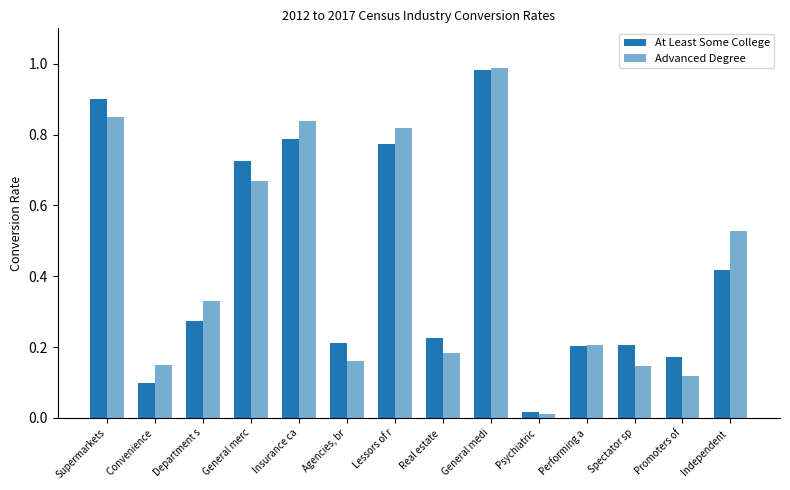

How many series are shown in this chart?

2